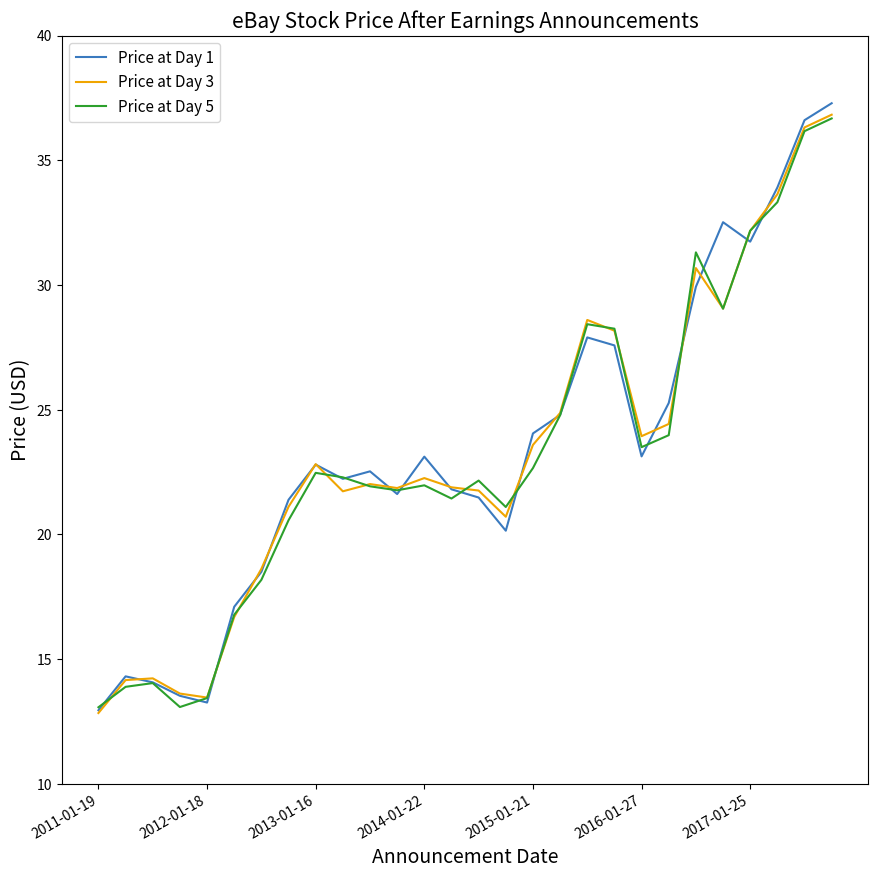

What is the minimum value for Price at Day 5?

13.1